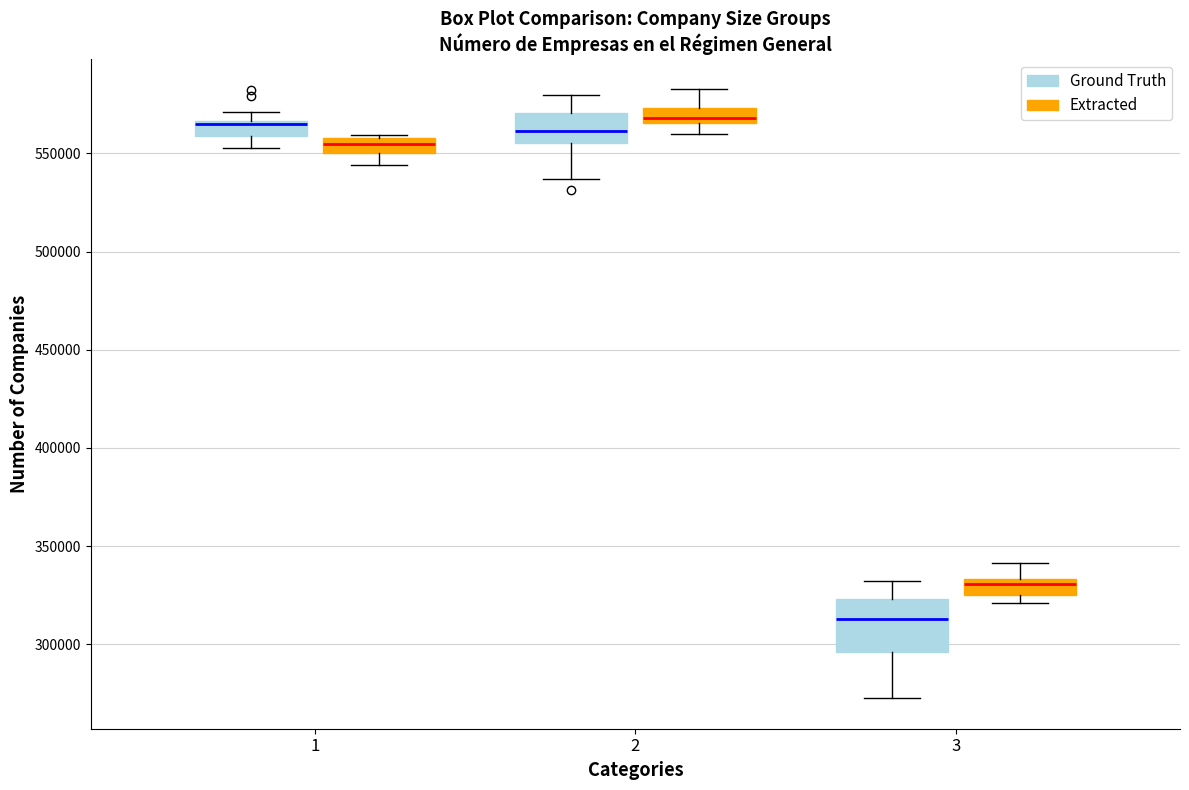

Comparing the boxes themselves (not the whiskers), which one is the tallest?

3 (Ground Truth)